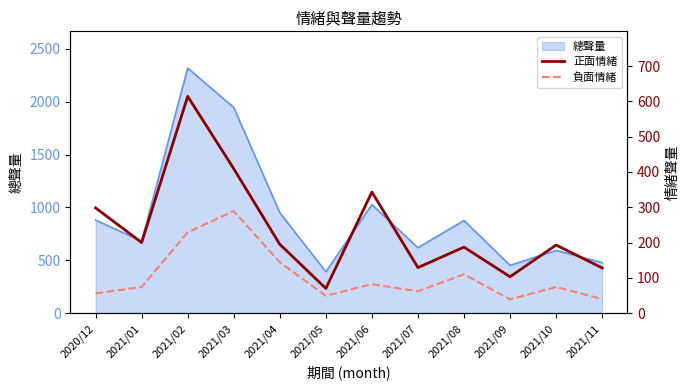

At which label does 負面情緒 first exceed 74?

2021/02